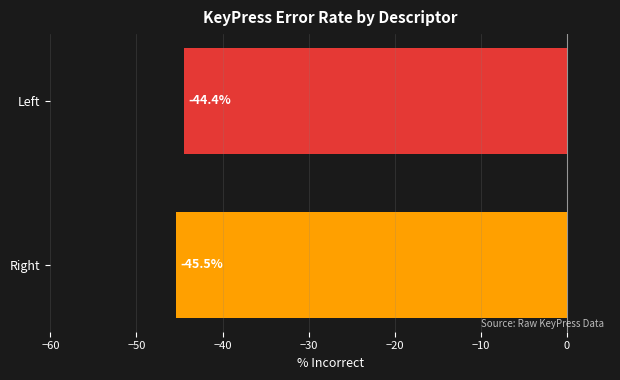

Where is the data nearest to the value -44?

Left